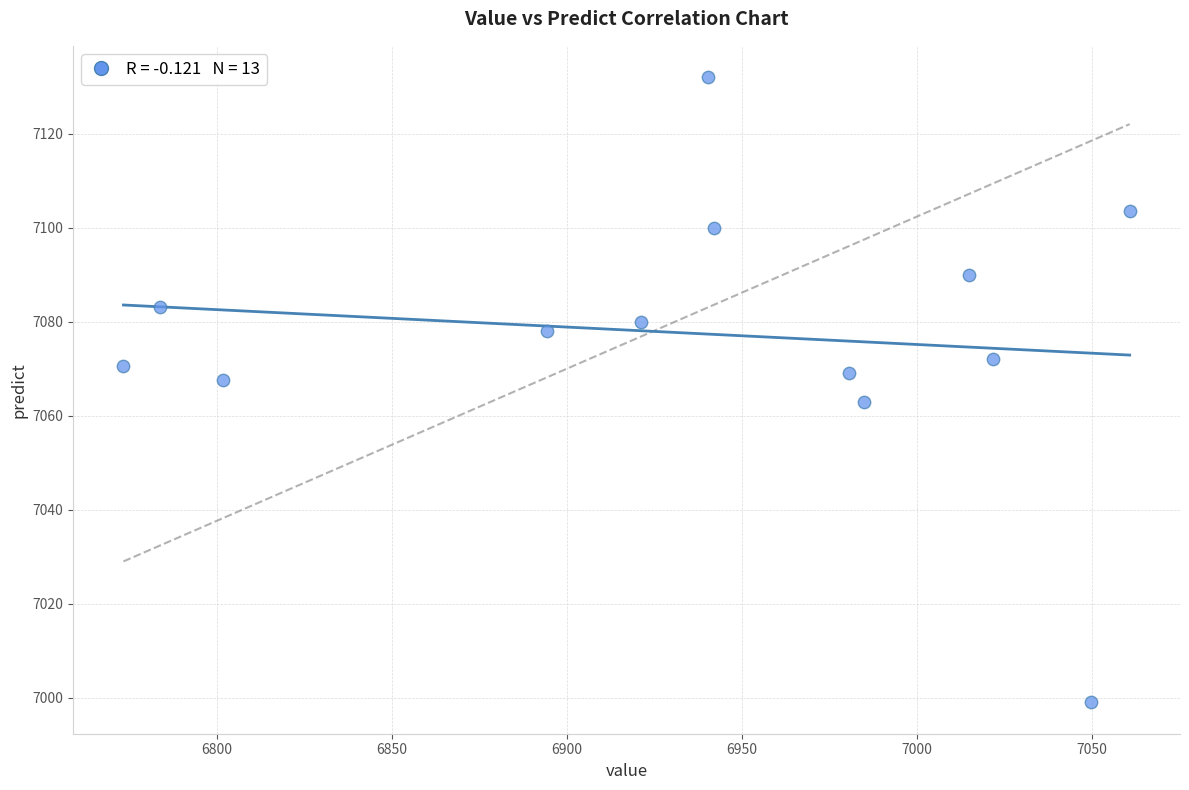

What is the range of X values (max minus min)?

287.5